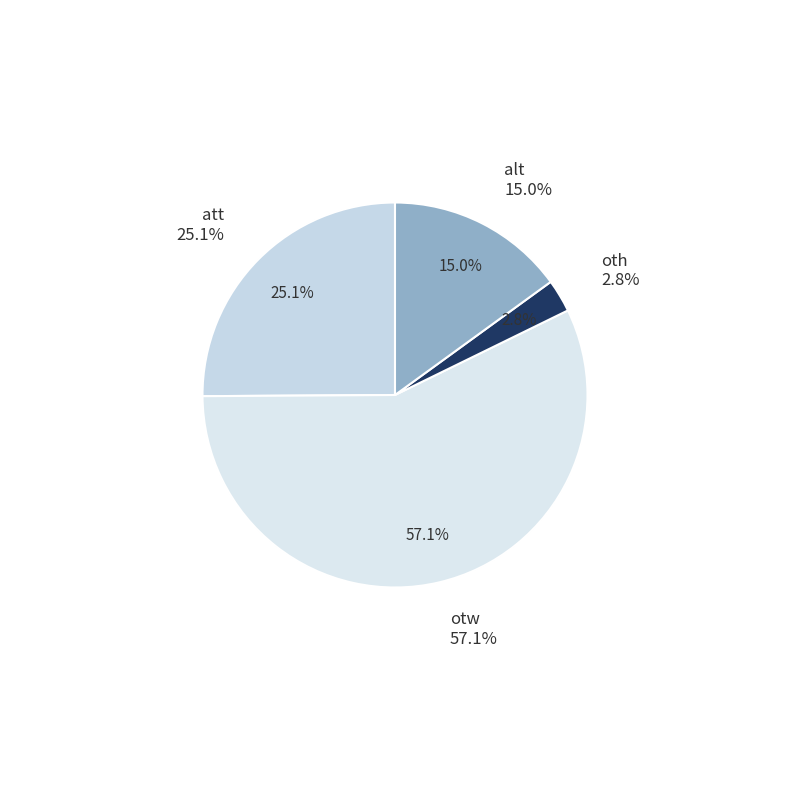

Combined, do att and alt account for over 50%?

No